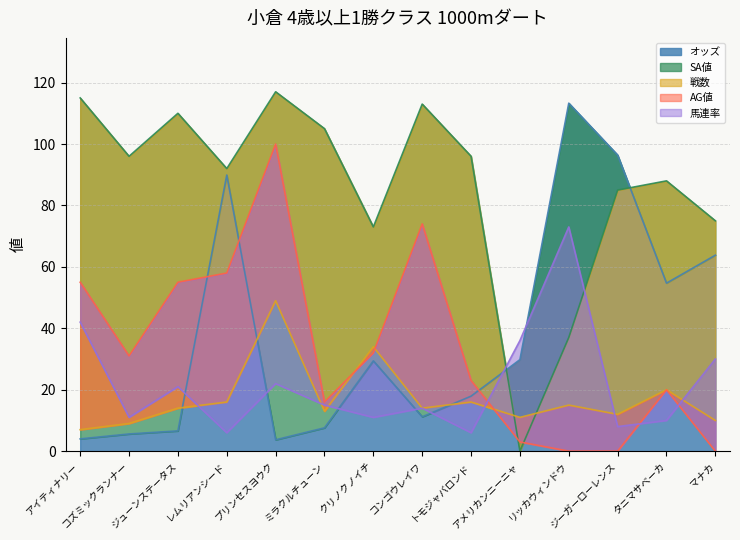

At which label does SA値 first exceed 96?

アイティナリー